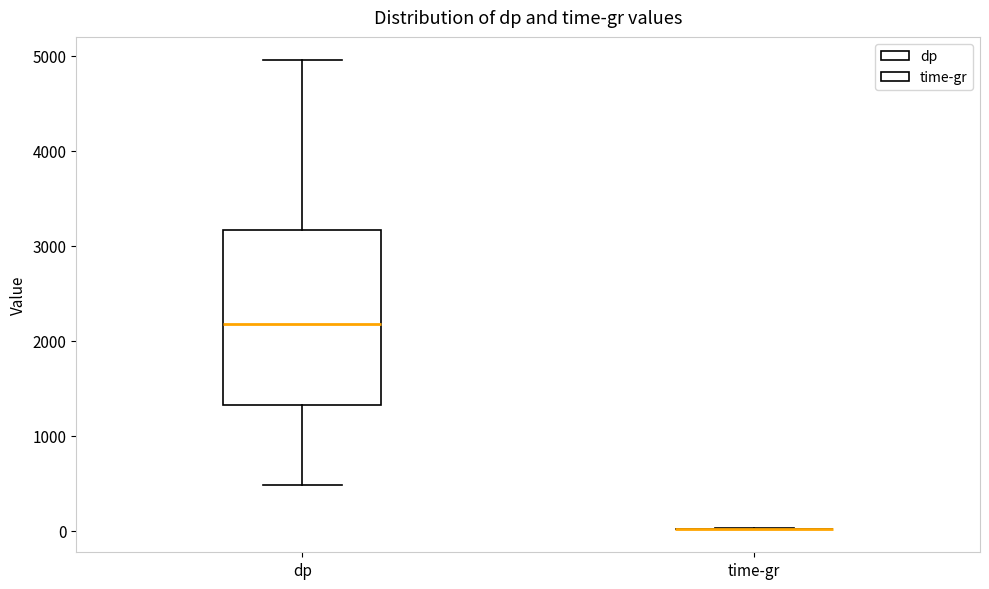

Reading left to right, read every box against the y-axis: the position of its median line, the range the box covers, and the ends of its whiskers. The values are not printed on the chart, so give them approximately, as read against the axis.

dp: median 2200, box 1300 to 3200, whiskers 500 to 5000
time-gr: box collapsed to a line at 0, whiskers 0 to 0